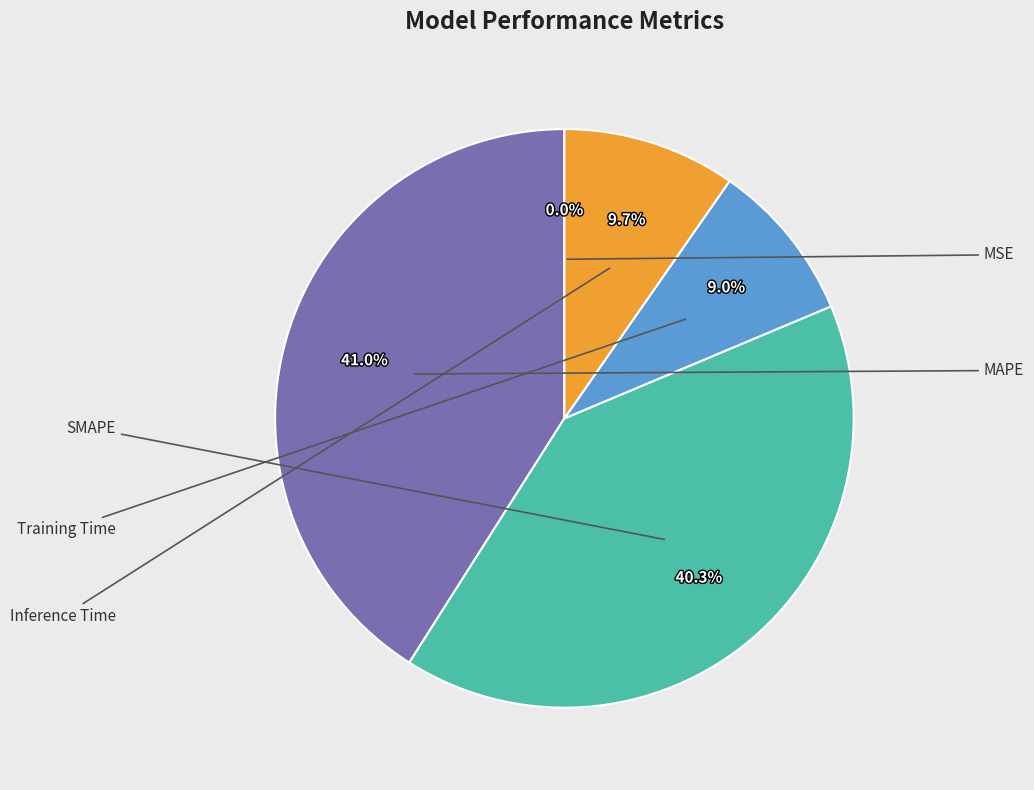

Does any single category account for the majority?

No